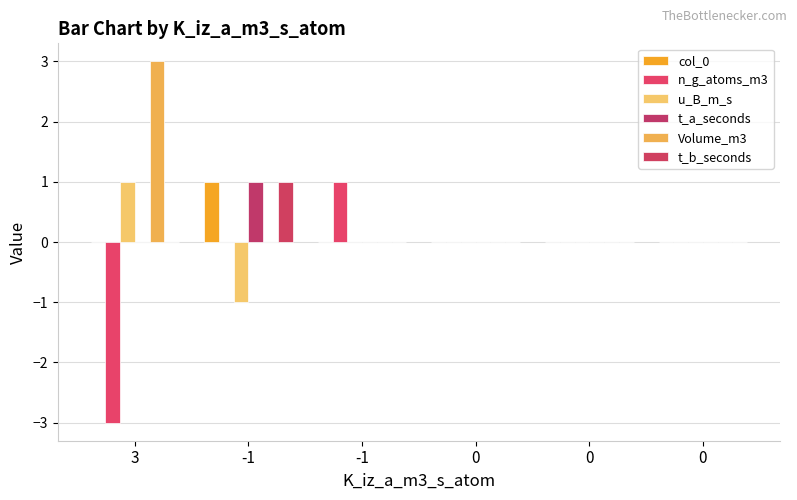

Is the value of t_b_seconds at 0 greater than the value of u_B_m_s at -1?

Yes